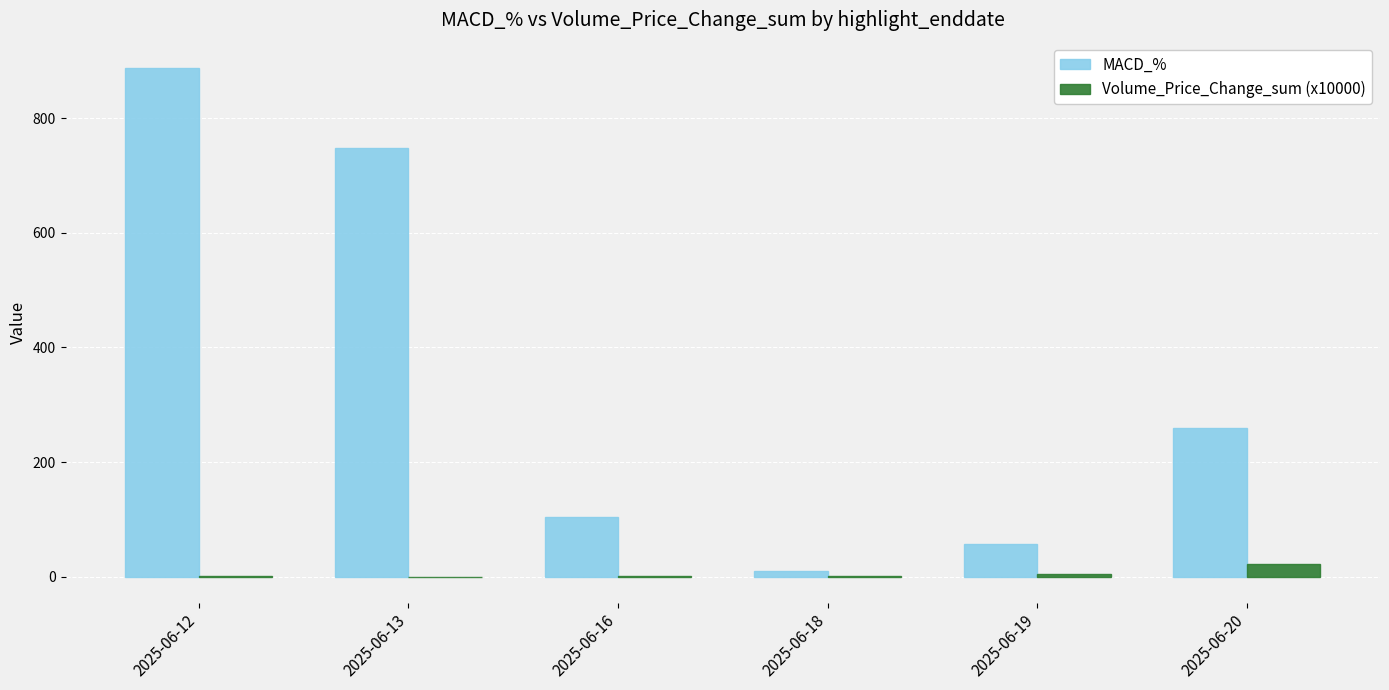

Are the bars horizontal?

No